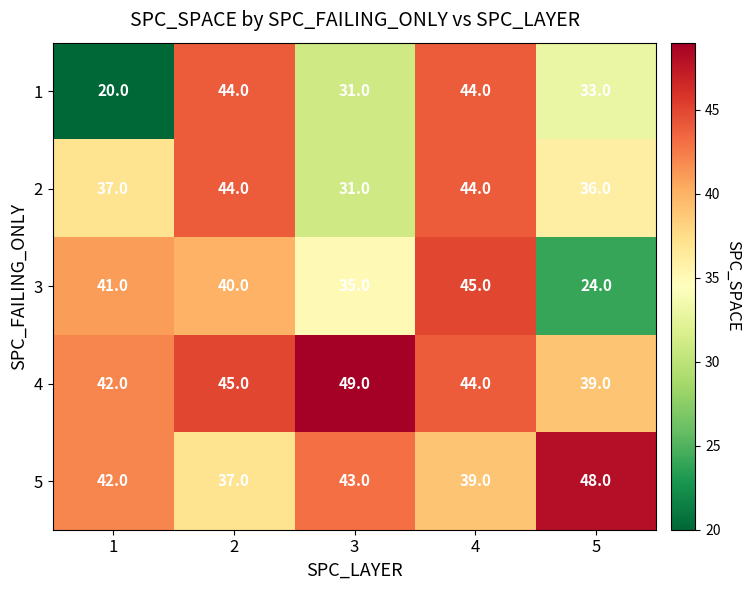

True or false: 3 has a value of 12 at 3.

False